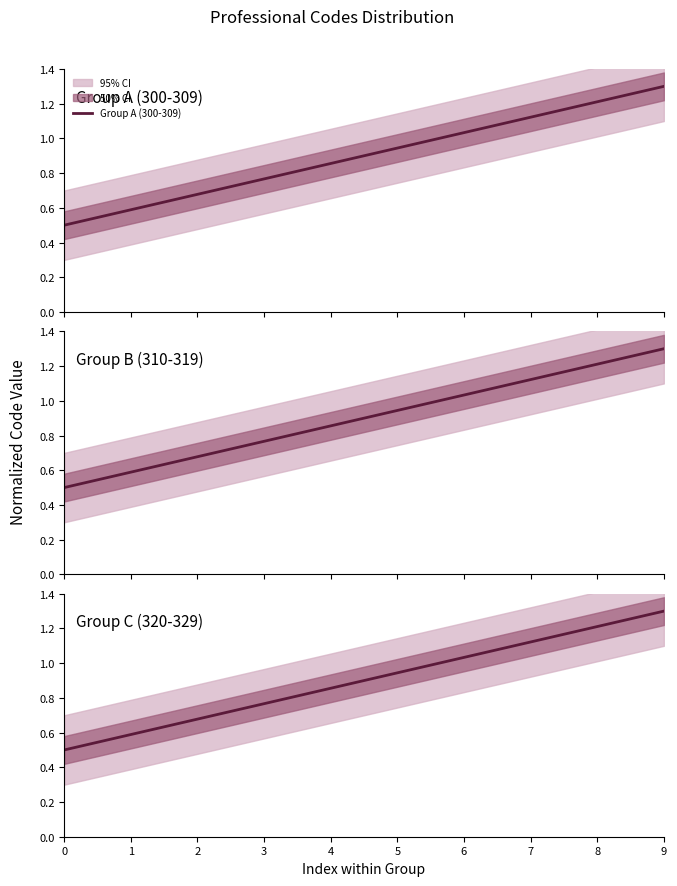

How many lines are shown in the chart?

3